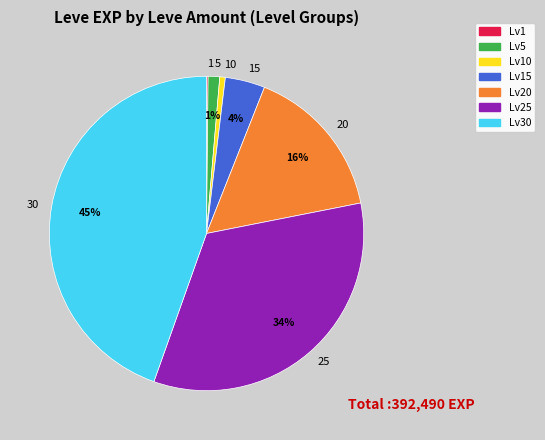

True or false: 20 accounts for 3% of the total.

False